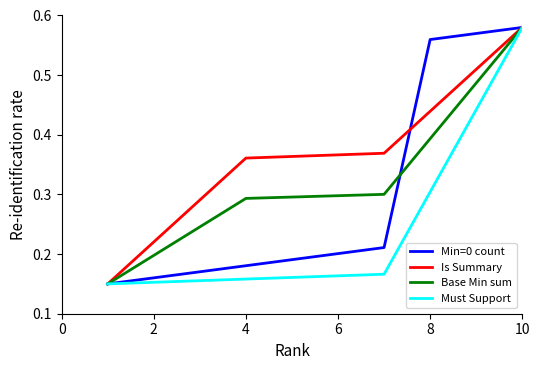

Rank the series by their average value, from highest to lowest.

Is Summary, Base Min sum, Min=0 count, Must Support